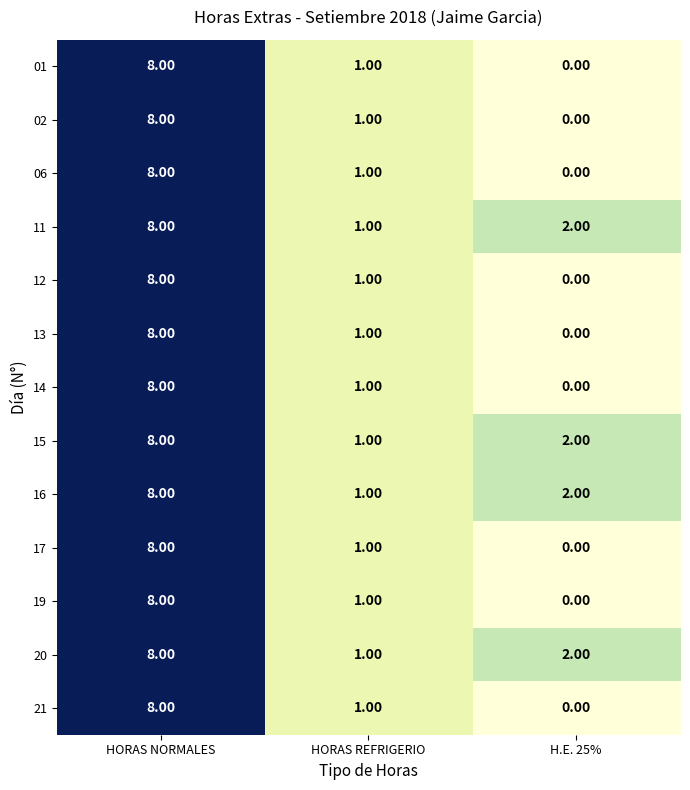

Rank the categories by 19 value from highest to lowest.

HORAS NORMALES, HORAS REFRIGERIO, H.E. 25%